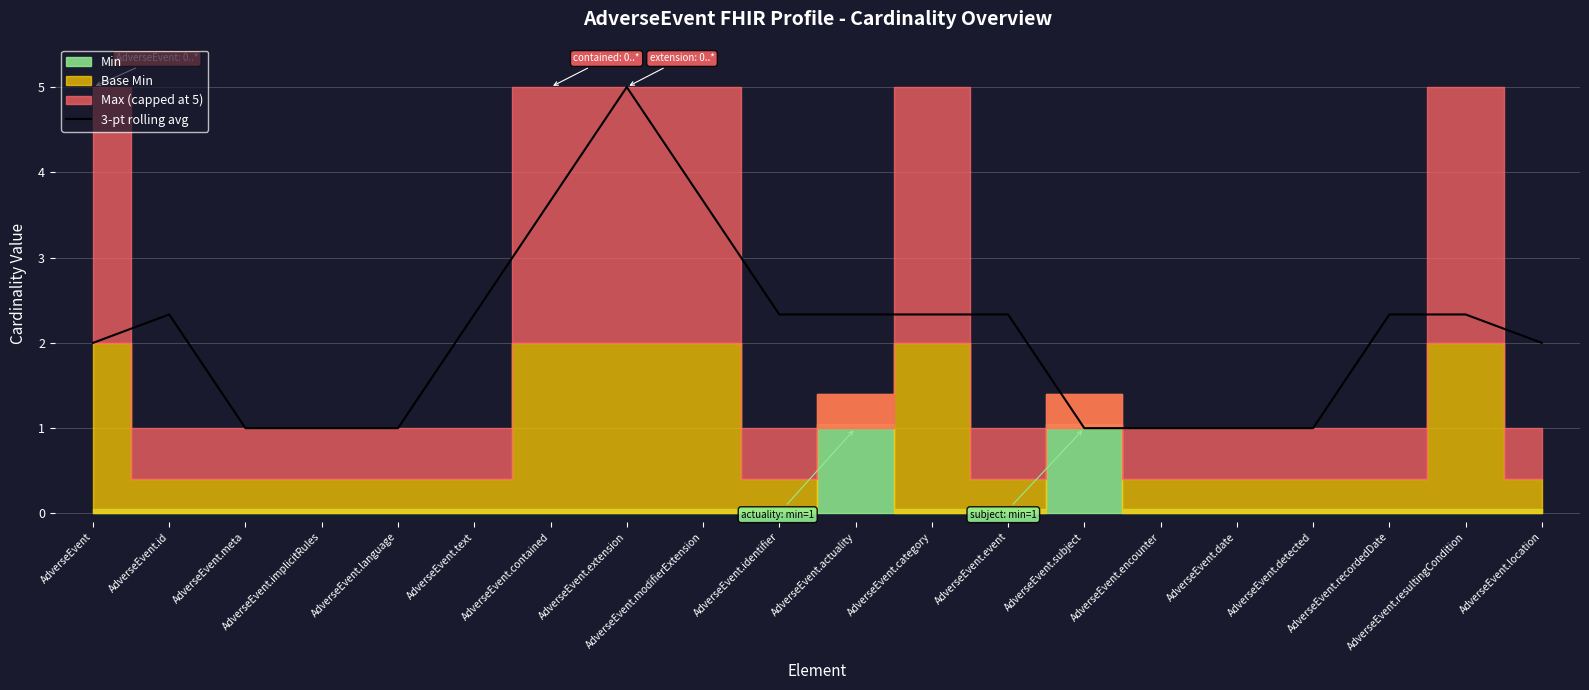

List the labels in order of value, largest first.

AdverseEvent.extension, AdverseEvent.modifierExtension, AdverseEvent.contained, AdverseEvent.id, AdverseEvent.text, AdverseEvent.identifier, AdverseEvent.actuality, AdverseEvent.category, AdverseEvent.event, AdverseEvent.recordedDate, AdverseEvent.resultingCondition, AdverseEvent, AdverseEvent.location, AdverseEvent.meta, AdverseEvent.implicitRules, AdverseEvent.language, AdverseEvent.subject, AdverseEvent.encounter, AdverseEvent.date, AdverseEvent.detected